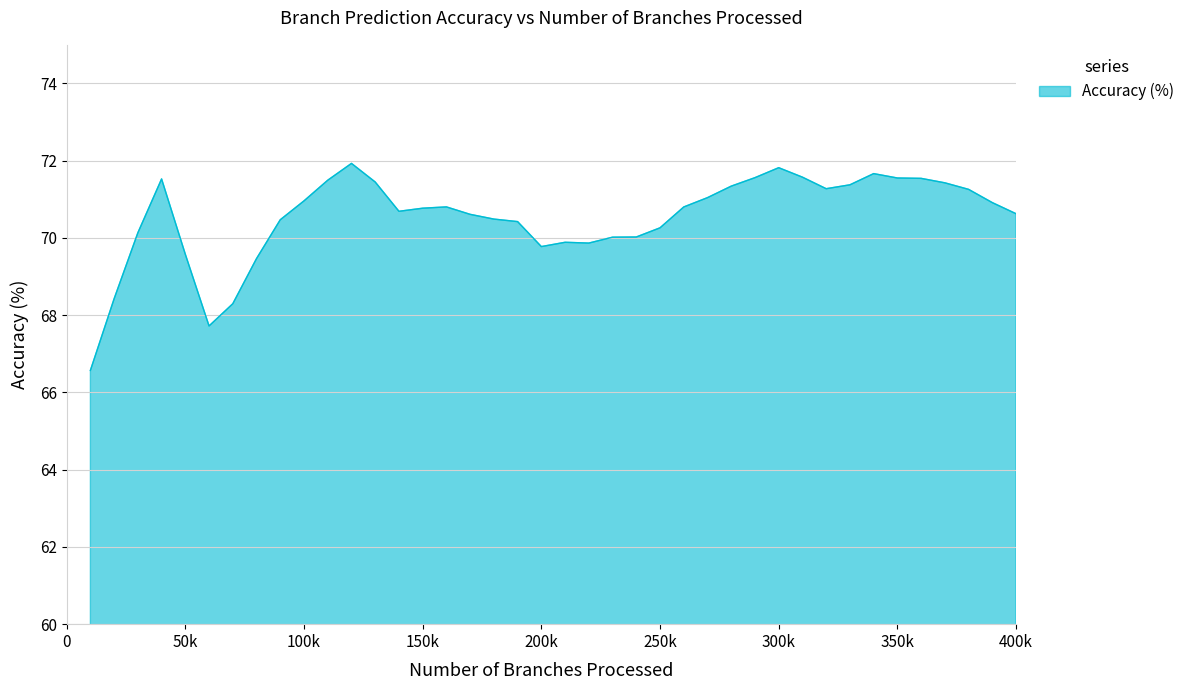

What is the sum of all values?

2821.4